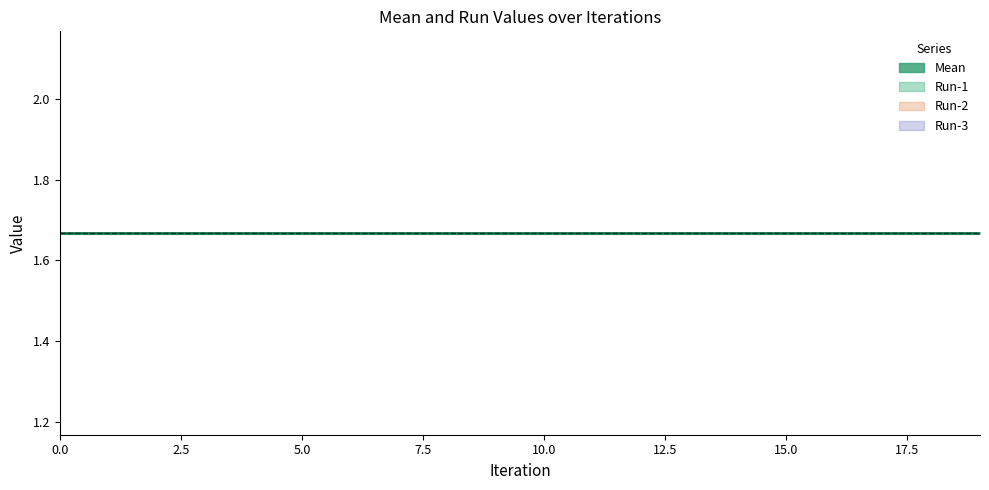

True or false: Stdev and Mean intersect in this chart.

False